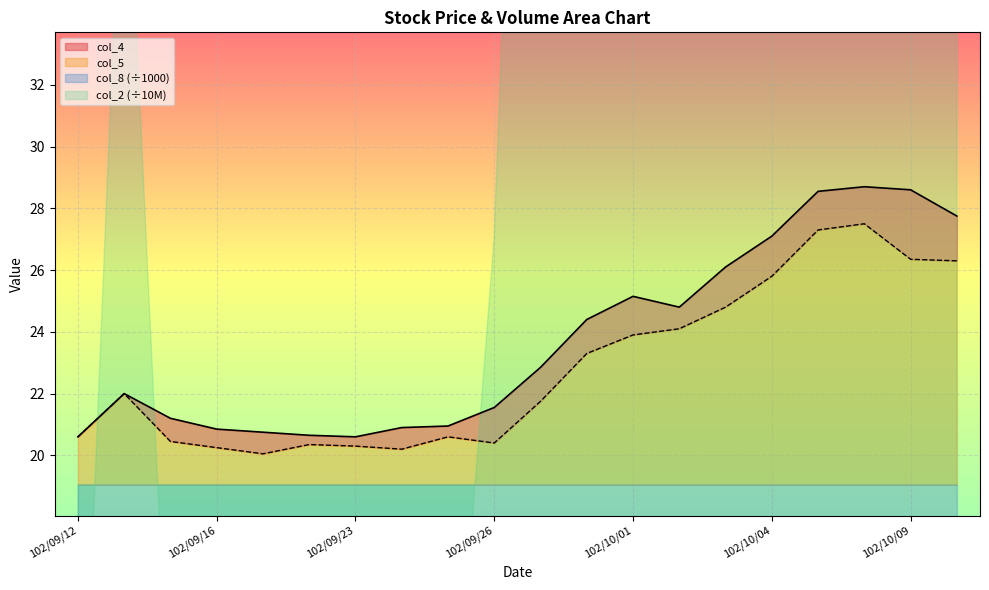

What is the minimum value shown in the chart?

20.1